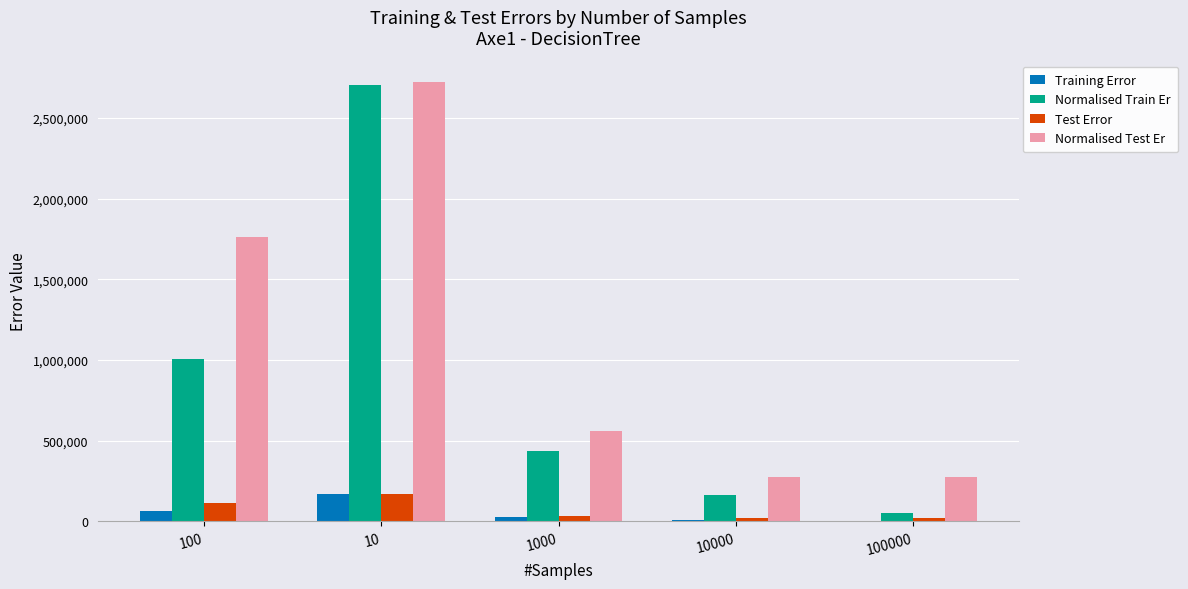

At which category is the sum across all series the highest?

10